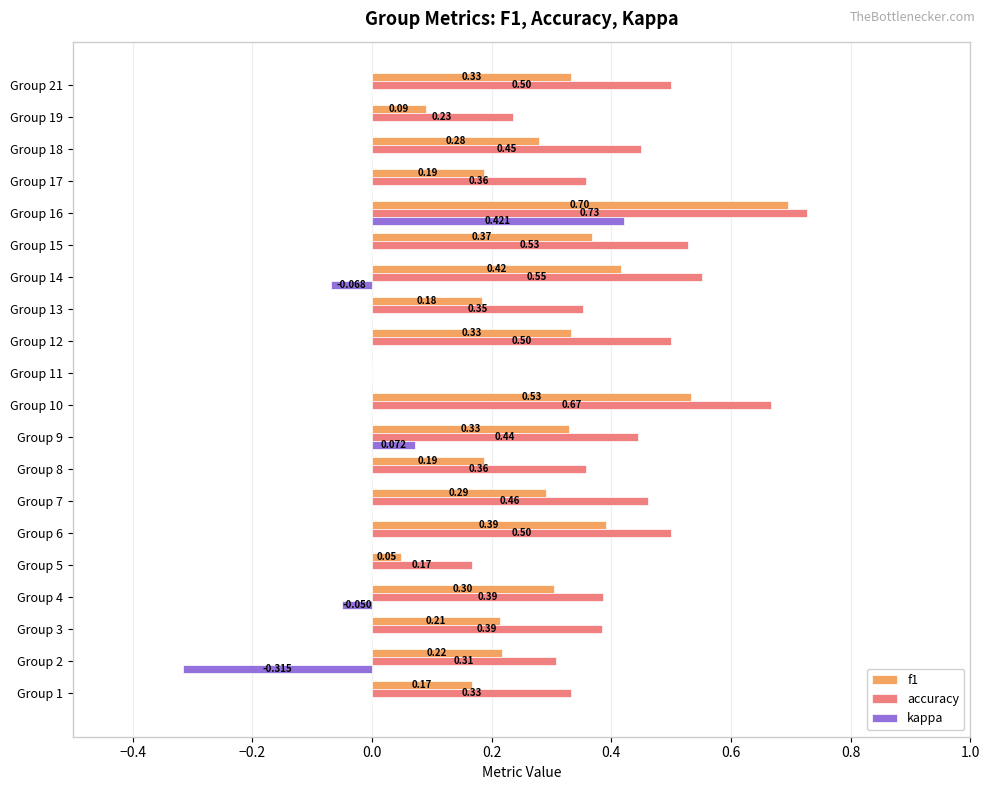

At which label is f1 closest to 0?

Group 11